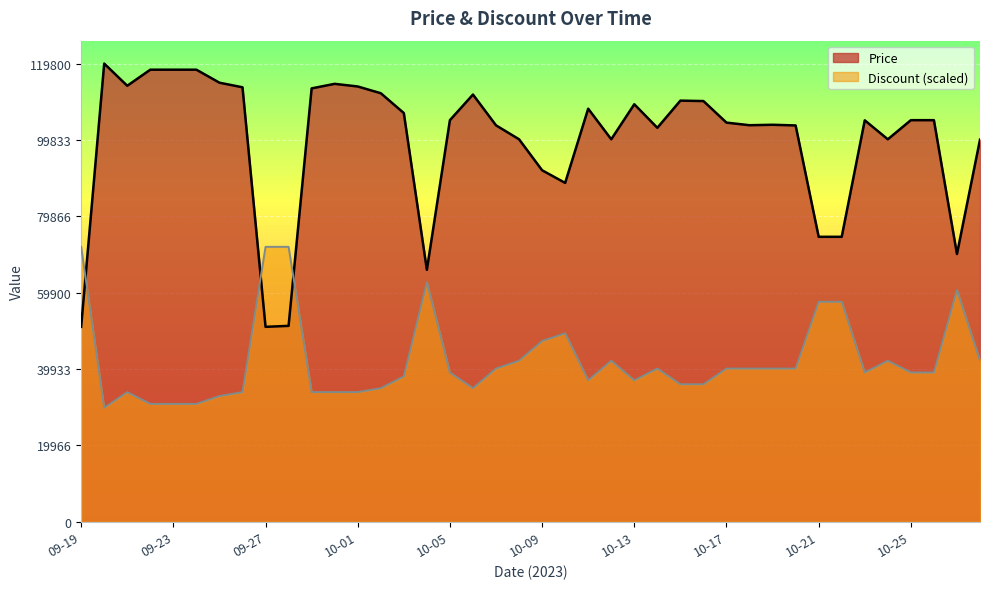

What is the label of the 38th point from the right?

09-21